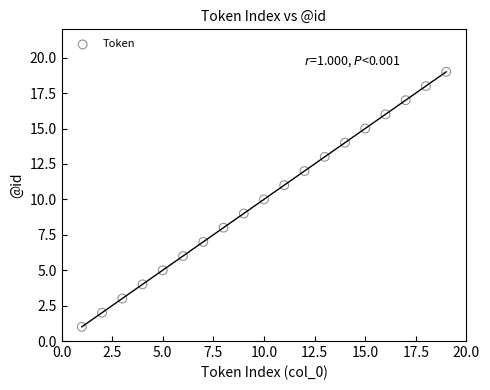

What is the range of X values (max minus min)?

18